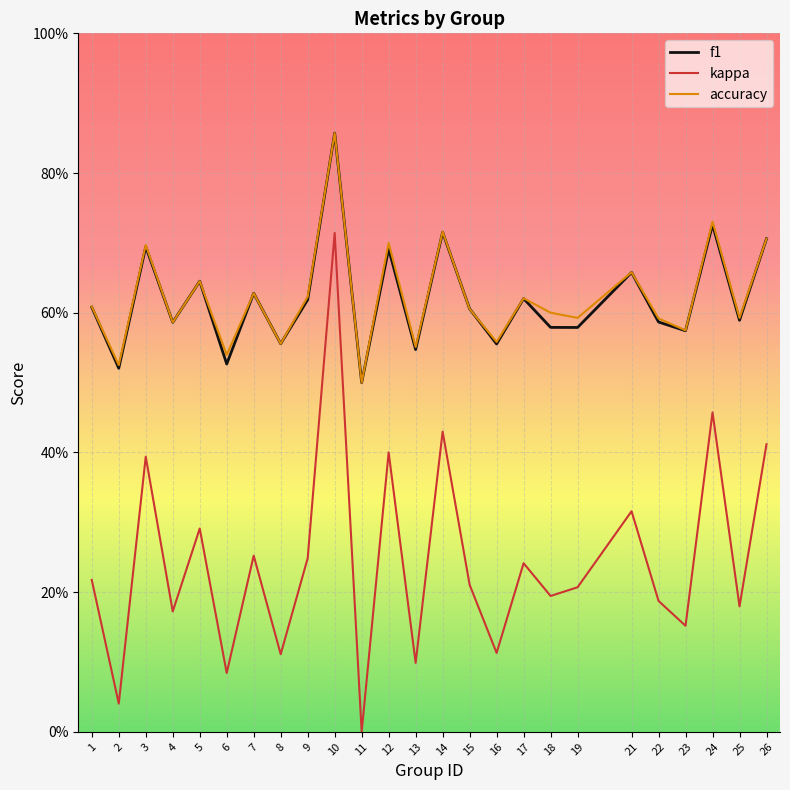

What are all the series names shown in the legend?

f1, kappa, accuracy